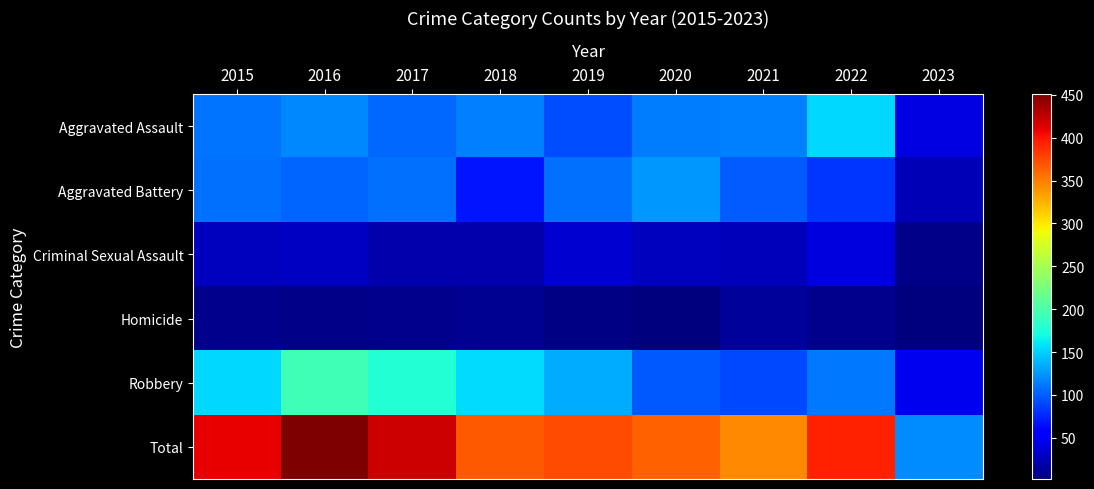

Between 2020 and 2023, which is larger?

2020